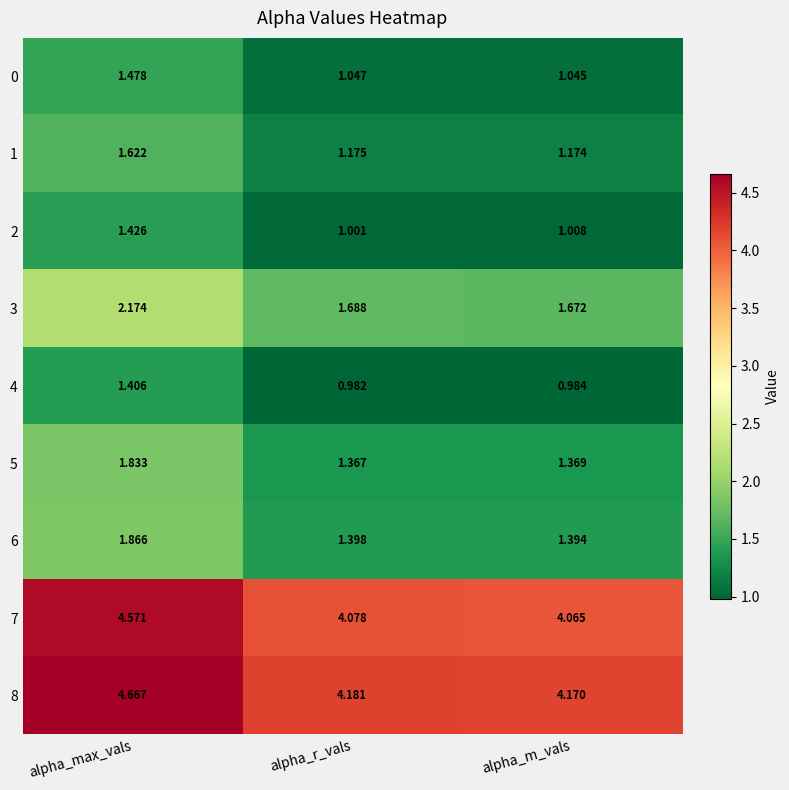

Where is 5 nearest to the value 1?

alpha_r_vals